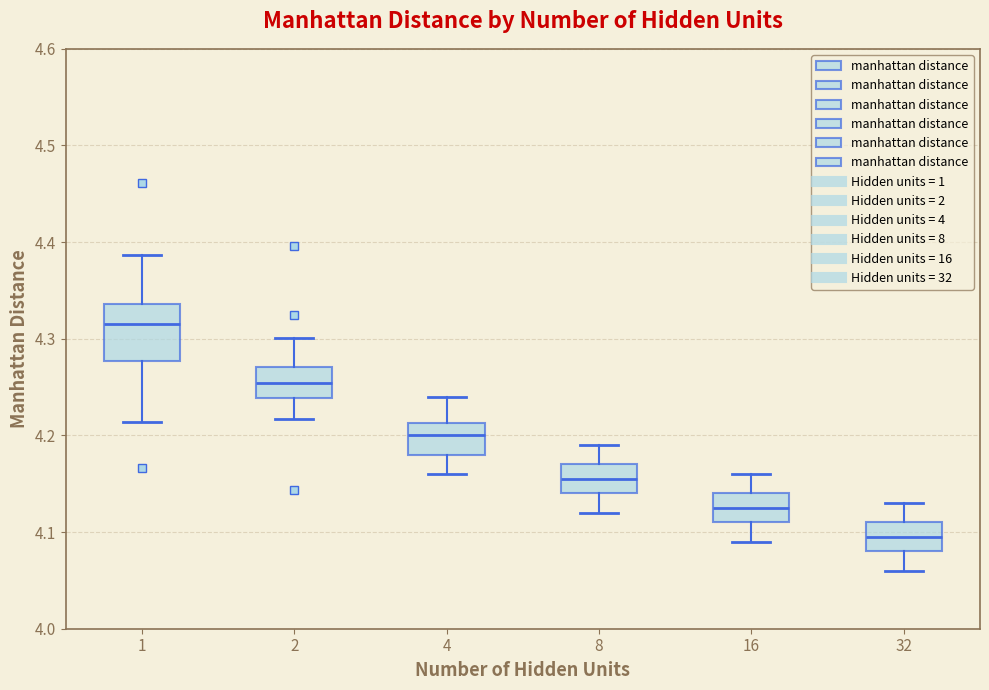

Reading left to right, read every box against the y-axis: the position of its median line, the range the box covers, and the ends of its whiskers. The values are not printed on the chart, so give them approximately, as read against the axis.

1: median 4.32, box 4.28 to 4.34, whiskers 4.21 to 4.39
2: median 4.25, box 4.24 to 4.27, whiskers 4.22 to 4.30
4: median 4.20, box 4.18 to 4.21, whiskers 4.16 to 4.24
8: median 4.16, box 4.14 to 4.17, whiskers 4.12 to 4.19
16: median 4.13, box 4.11 to 4.14, whiskers 4.09 to 4.16
32: median 4.10, box 4.08 to 4.11, whiskers 4.06 to 4.13